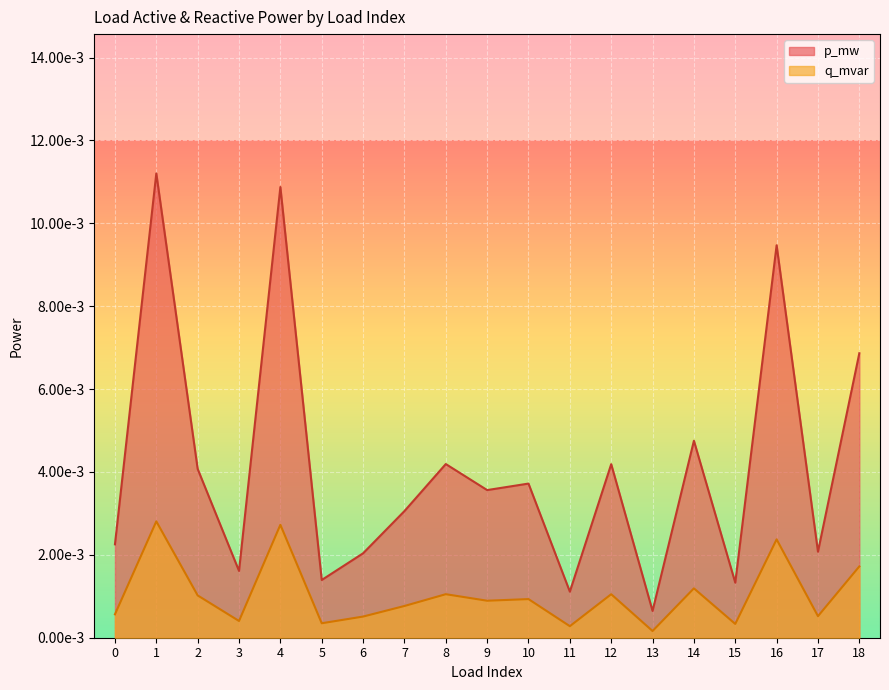

Which series changed the most between 9 and 14?

p_mw